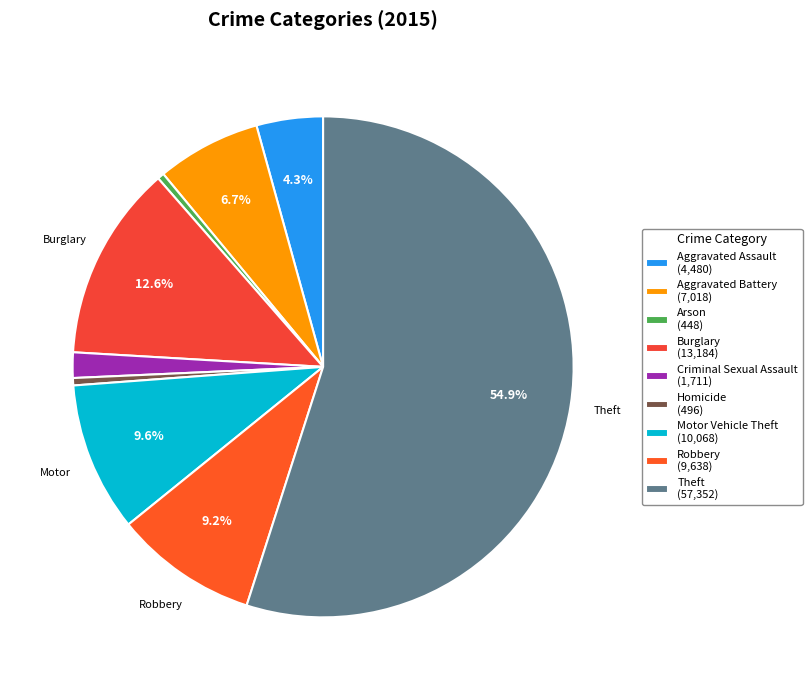

Count the number of slices in the pie.

9